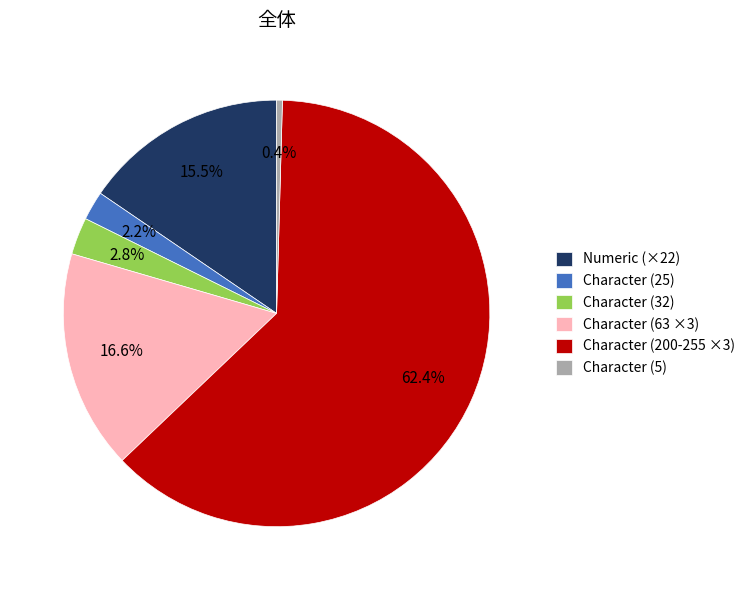

Combined, do Numeric (×22) and Character (32) account for over 50%?

No